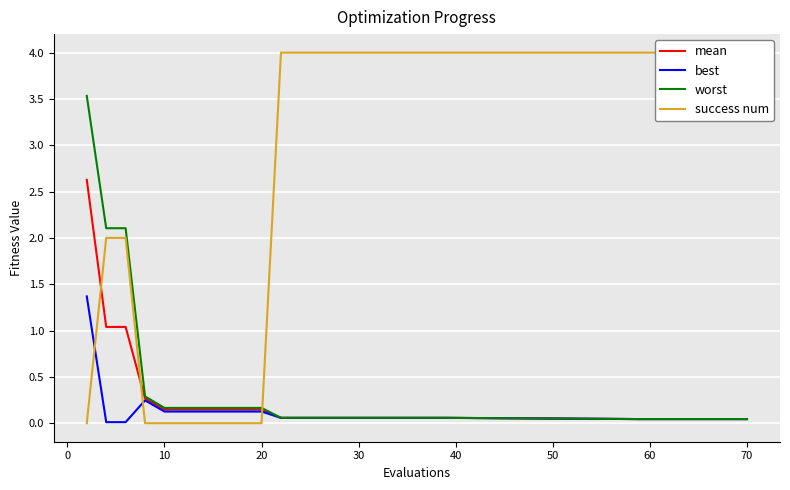

What is the highest value of the worst series?

3.5